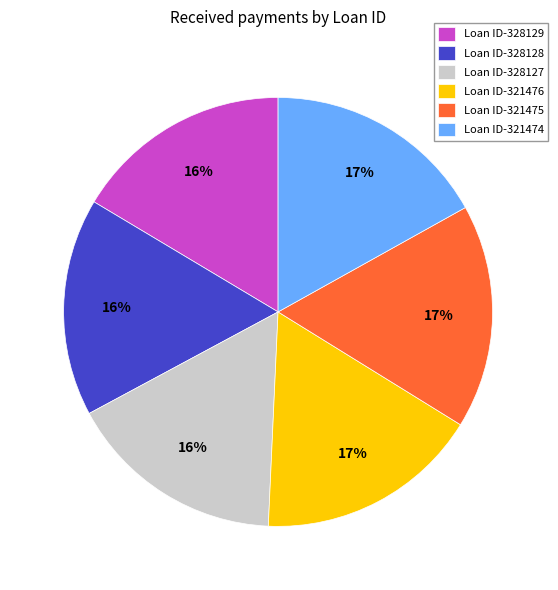

How many slices are in this pie chart?

6